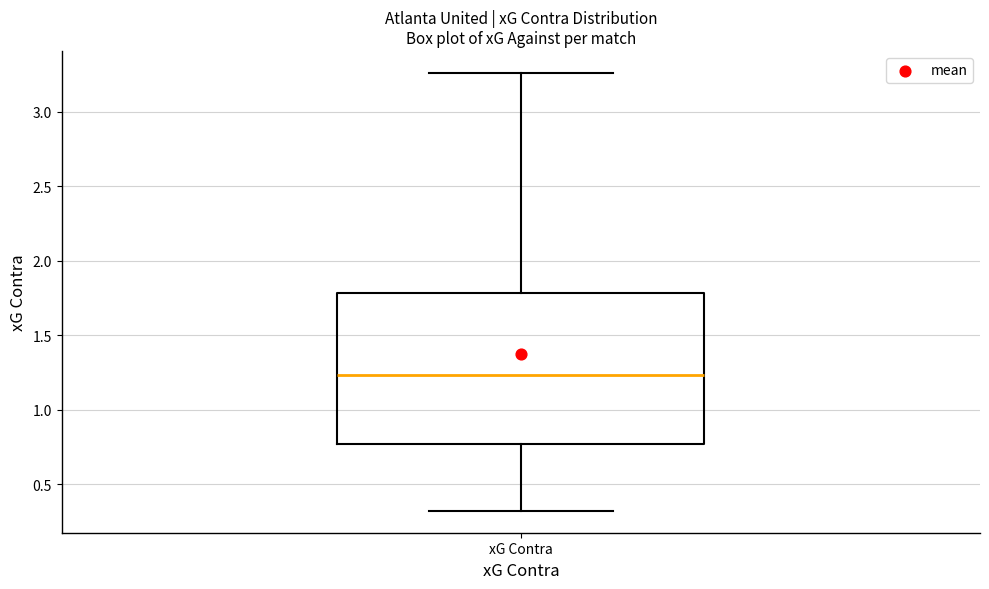

Transcribe this box plot: give where the median line is, the range the box spans, and where the two whiskers end, as read against the y-axis. The values are not printed on the chart, so give them approximately, as read against the axis.

median 1.25, box 0.75 to 1.80, whiskers 0.30 to 3.25